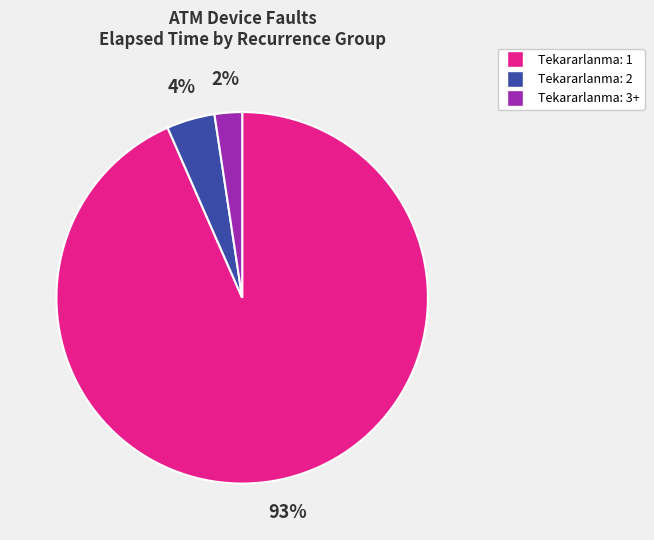

Is there a majority slice in this chart?

Yes